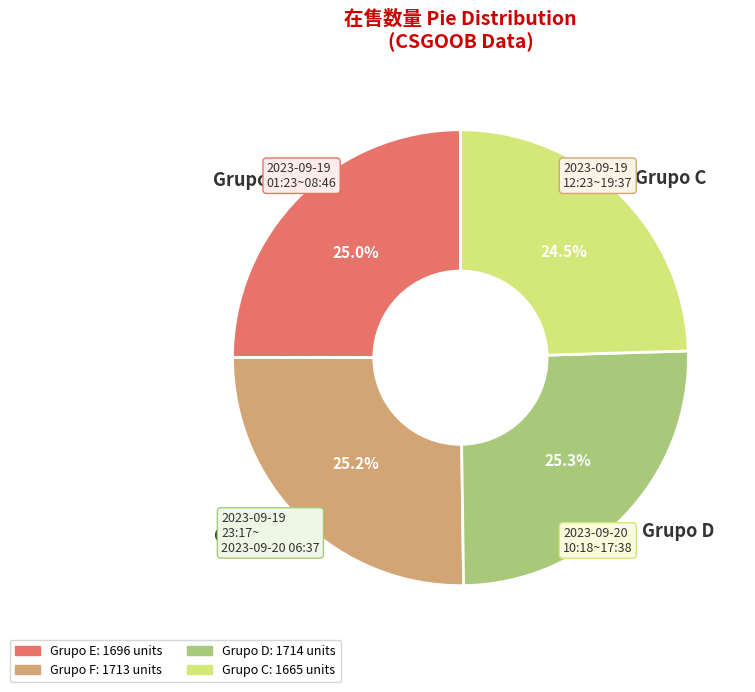

Approximately how many times larger is the value at Grupo F compared to Grupo E?

1.0